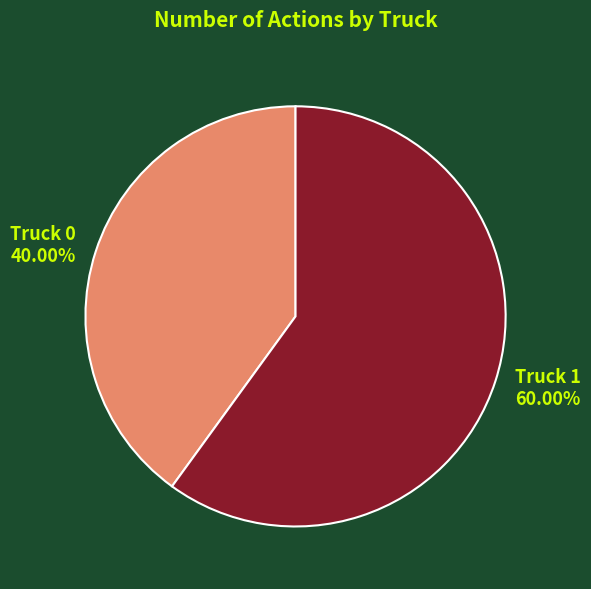

Approximately how many times larger is the value at Truck 0 compared to Truck 1?

0.7